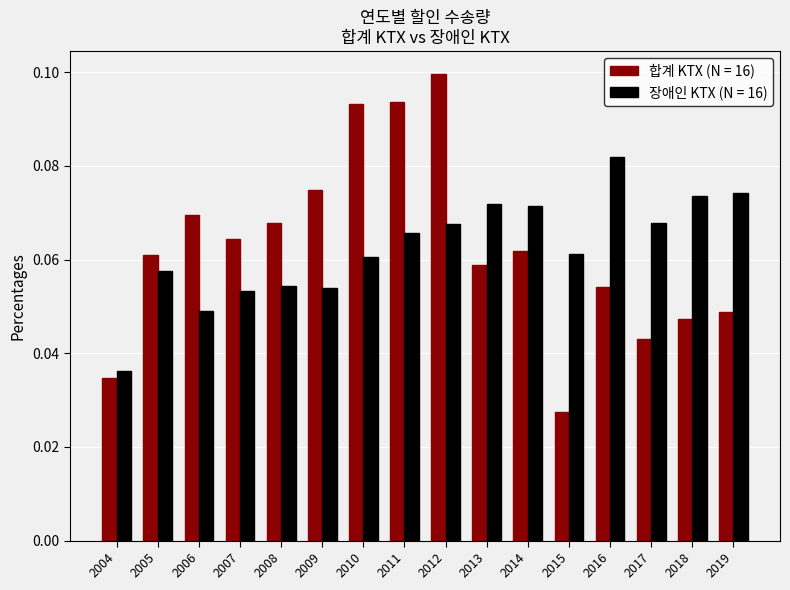

Which series has the largest range (max minus min)?

합계 KTX (N = 16)